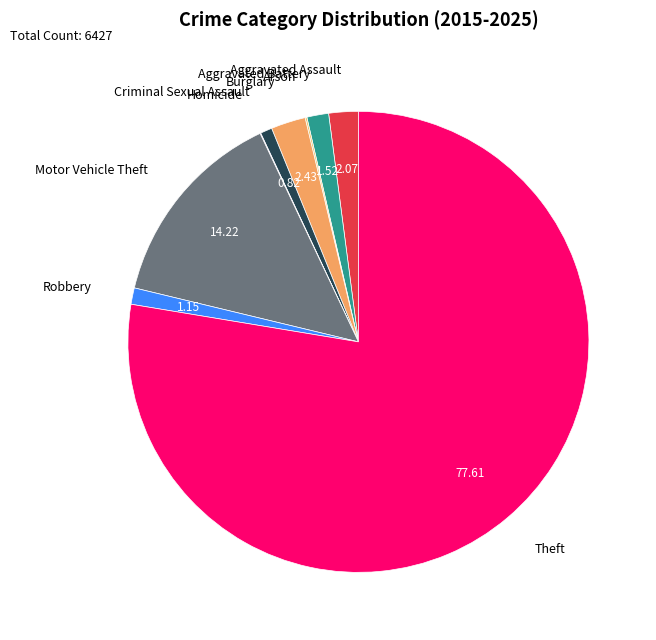

What is the majority slice?

Theft